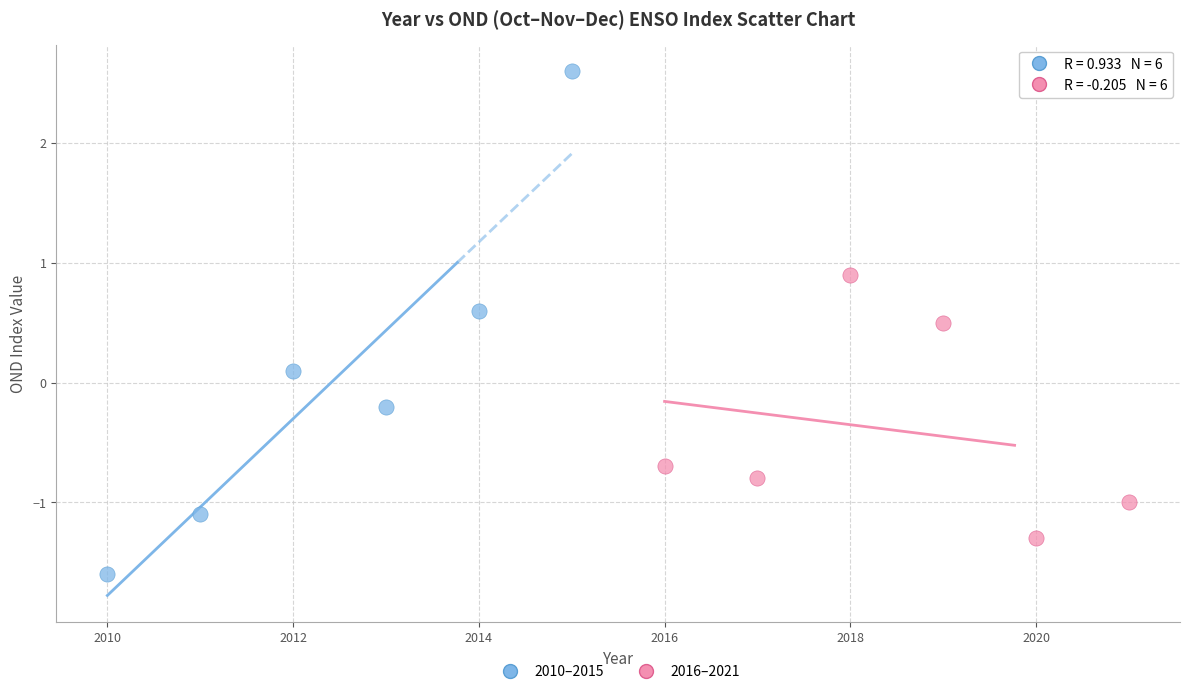

Which series has the largest Y range (max minus min)?

2010–2015